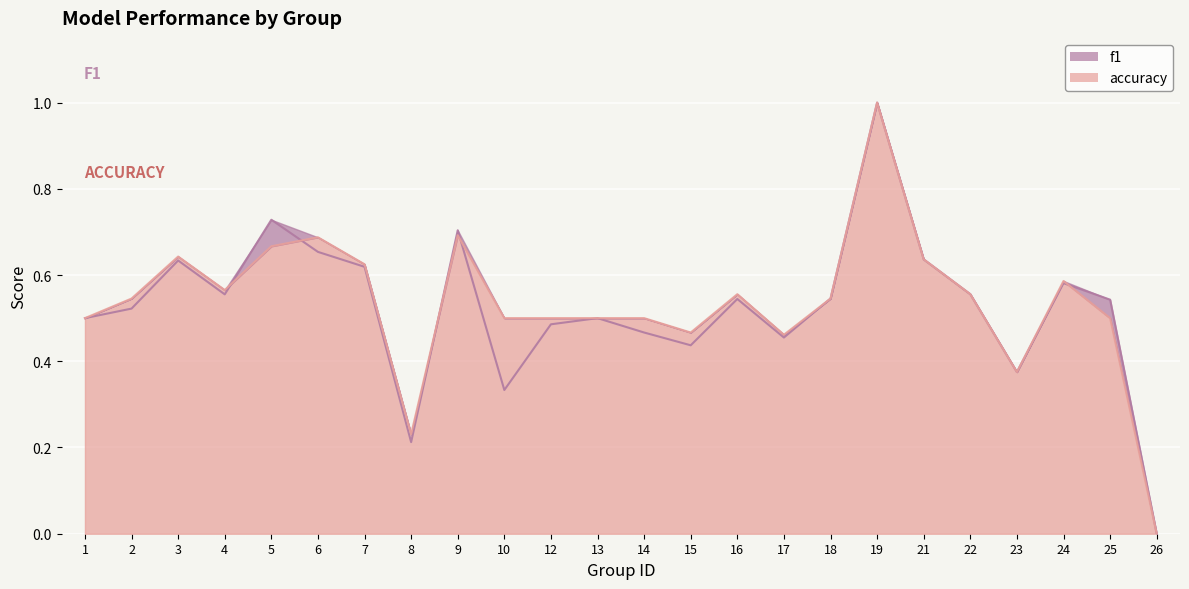

Rank the series at 26 from highest to lowest value.

f1, accuracy